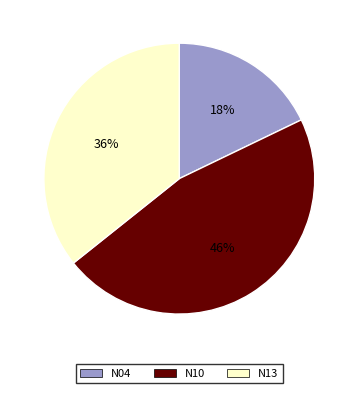

What percentage is the N10 slice, to the nearest percent?

46%